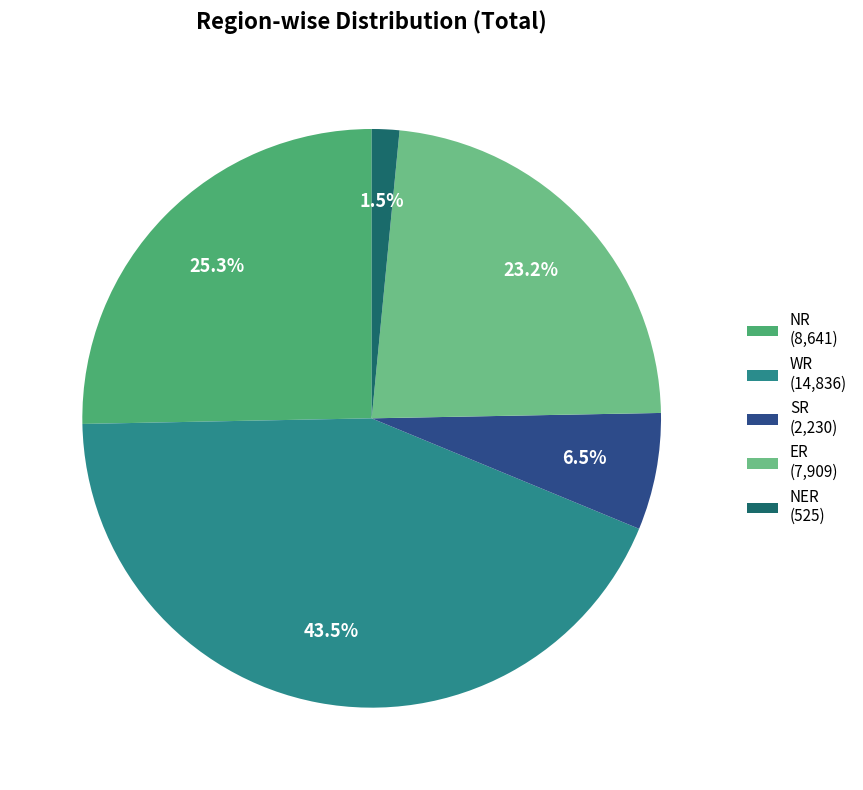

How many slices are in this pie chart?

5